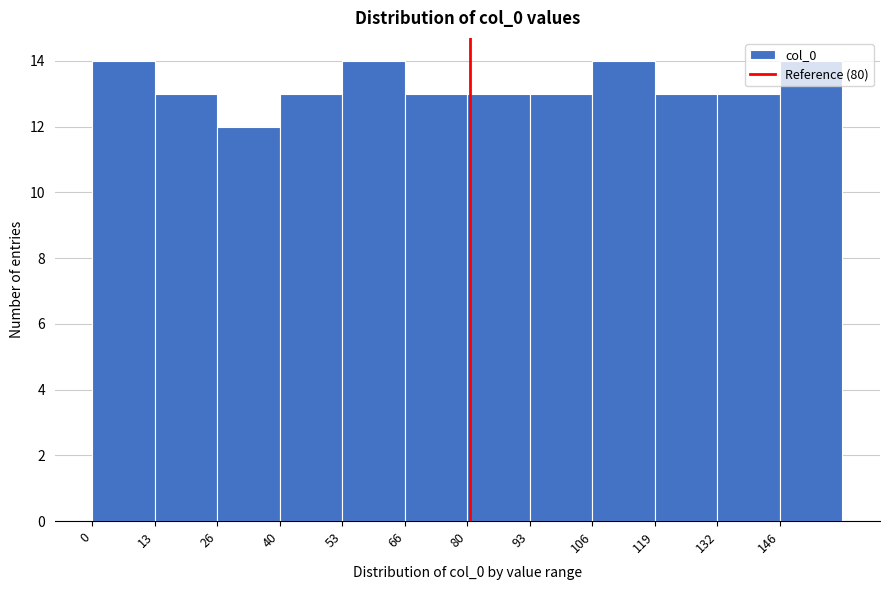

Reading left to right, transcribe this chart: for each bar, give the range it covers on the x-axis and its height. Neither the bar edges nor the heights are printed on the chart, so give them approximately, as read against the axes.

0 to 14: 14
14 to 26: 13
26 to 40: 12
40 to 54: 13
54 to 66: 14
66 to 80: 13
80 to 92: 13
92 to 106: 13
106 to 120: 14
120 to 132: 13
132 to 146: 13
146 to 160: 14